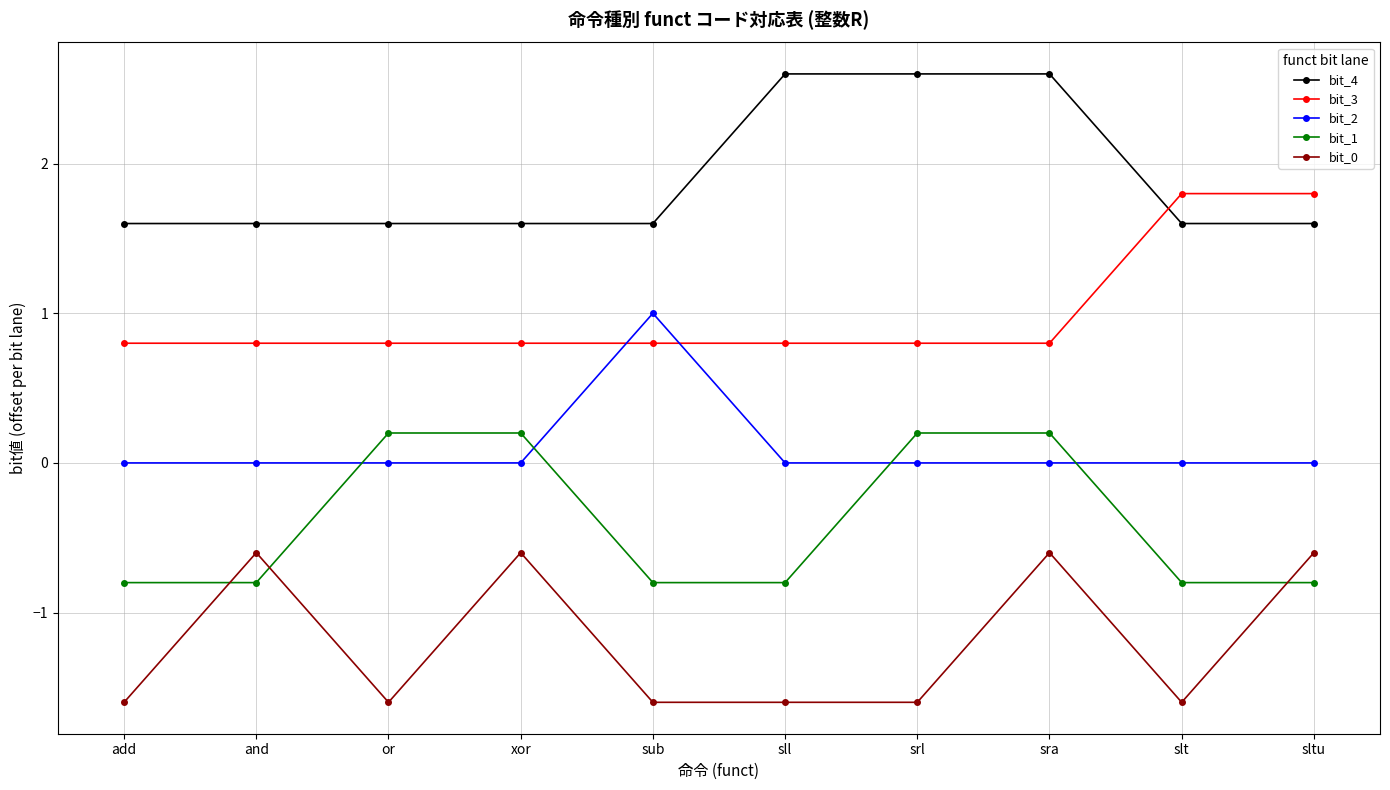

List the series in order of their peak value, lowest first.

bit_0, bit_1, bit_2, bit_3, bit_4